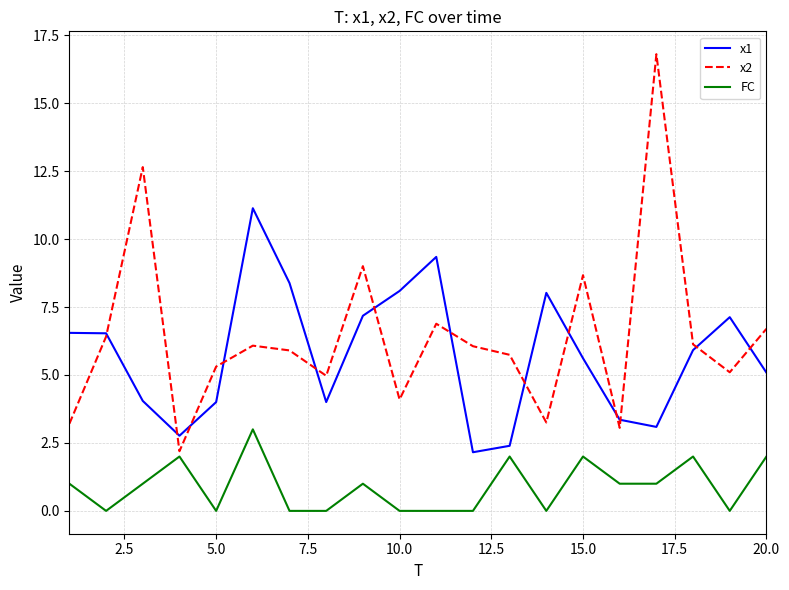

List the series in order of their peak value, lowest first.

FC, x1, x2